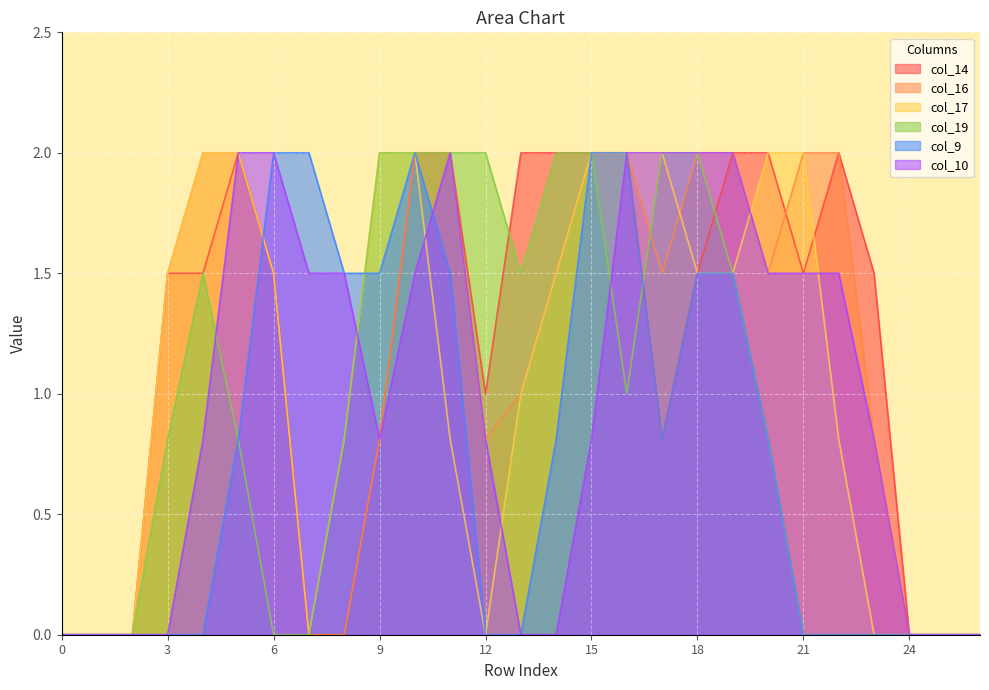

Which category has the highest value in the col_16 series?

4